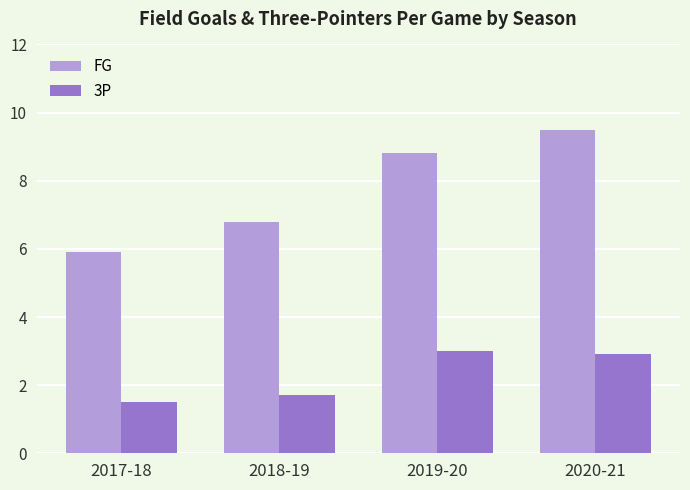

What is the value of the FG bar at the 3rd from the left?

8.8